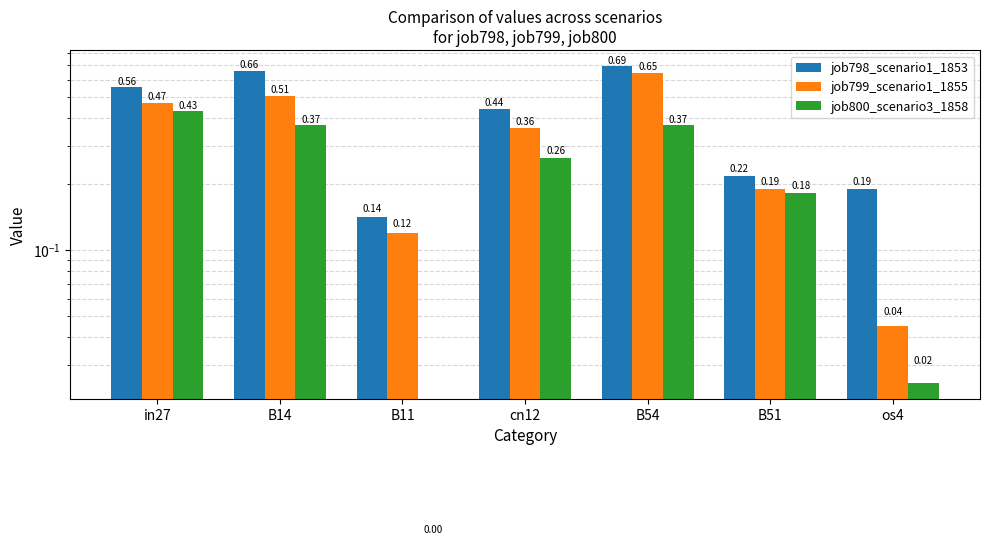

Which label corresponds to the largest value in the chart?

B54